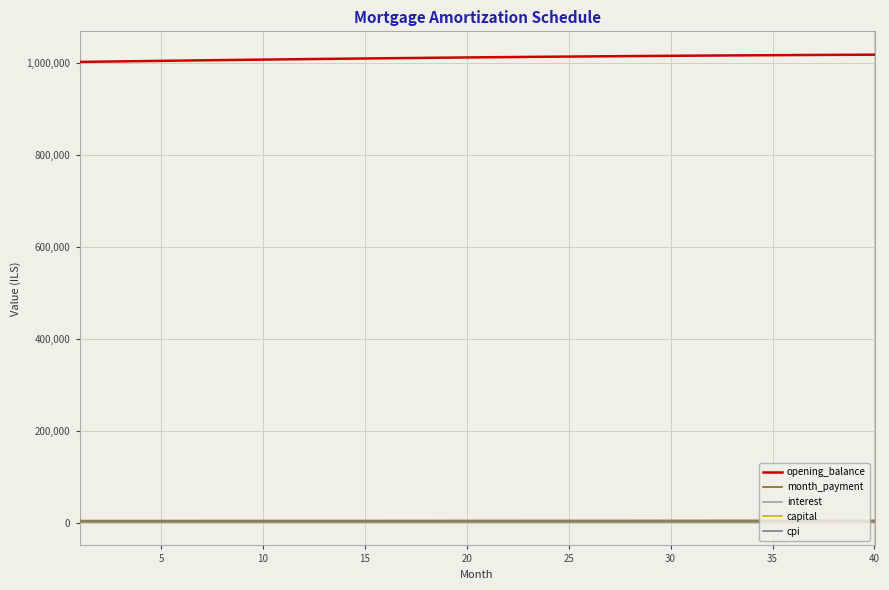

Which series has the largest total across all categories?

opening_balance